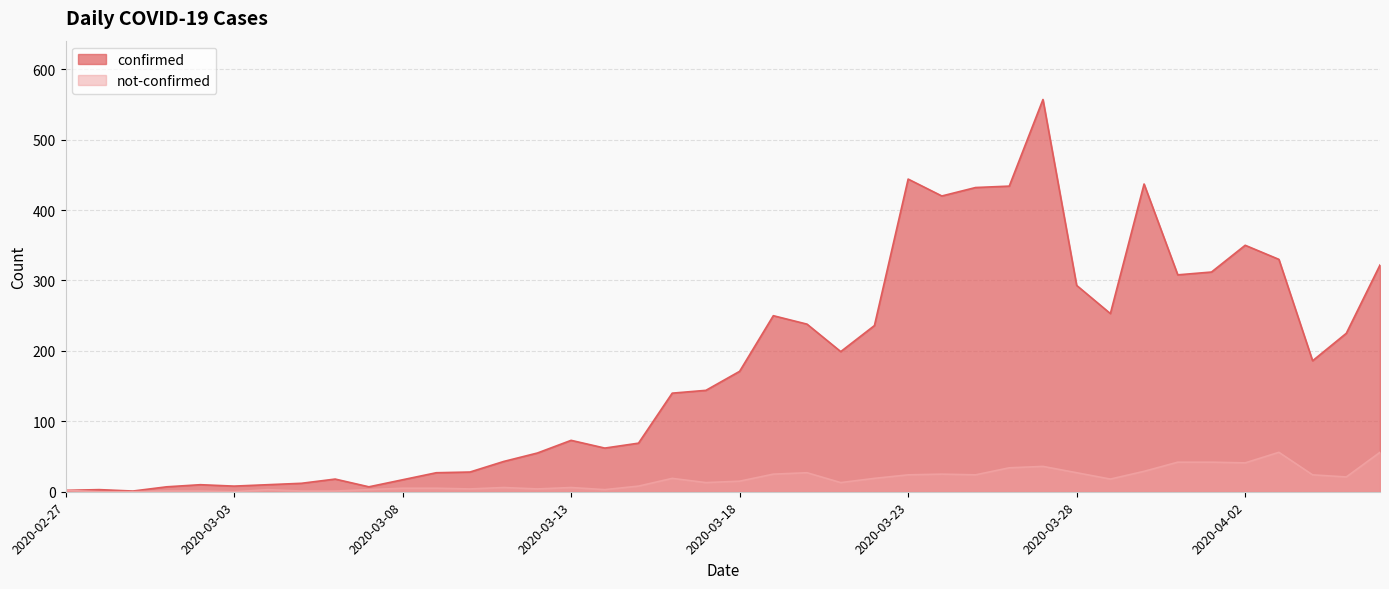

Is it true that not-confirmed equals 19 at 2020-03-16?

True